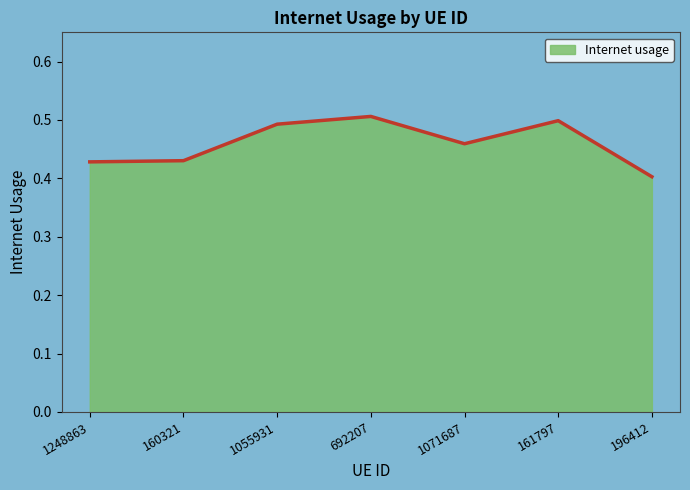

The value at 196412 is 0.1. True or false?

False